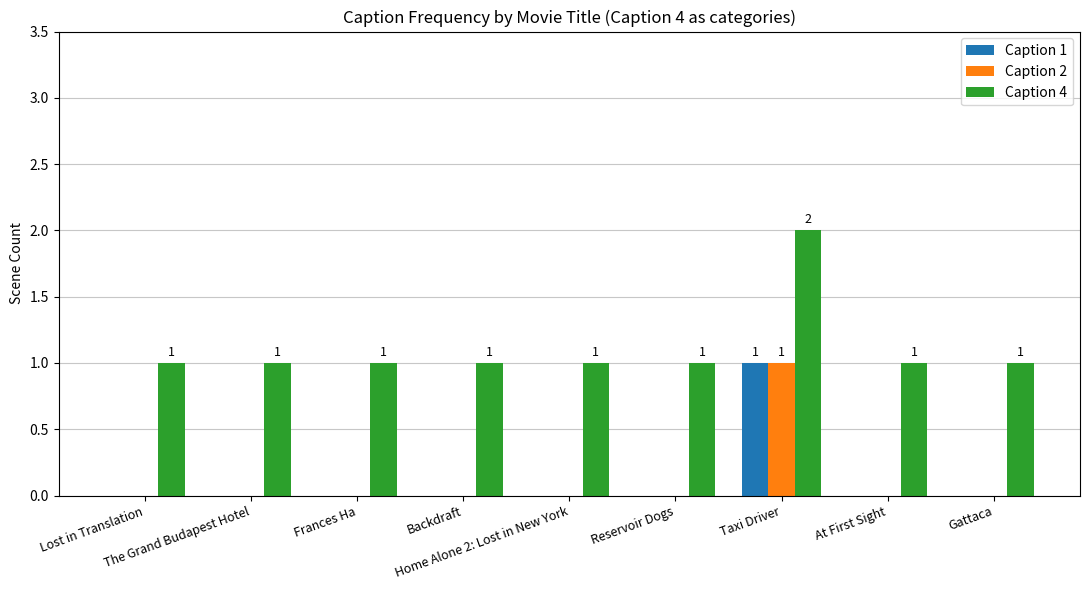

How many groups of bars are there?

9